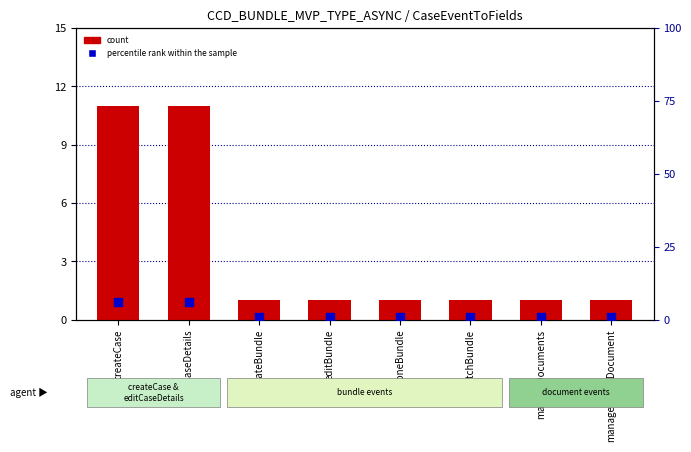

At how many categories does at least one series exceed 2?

2